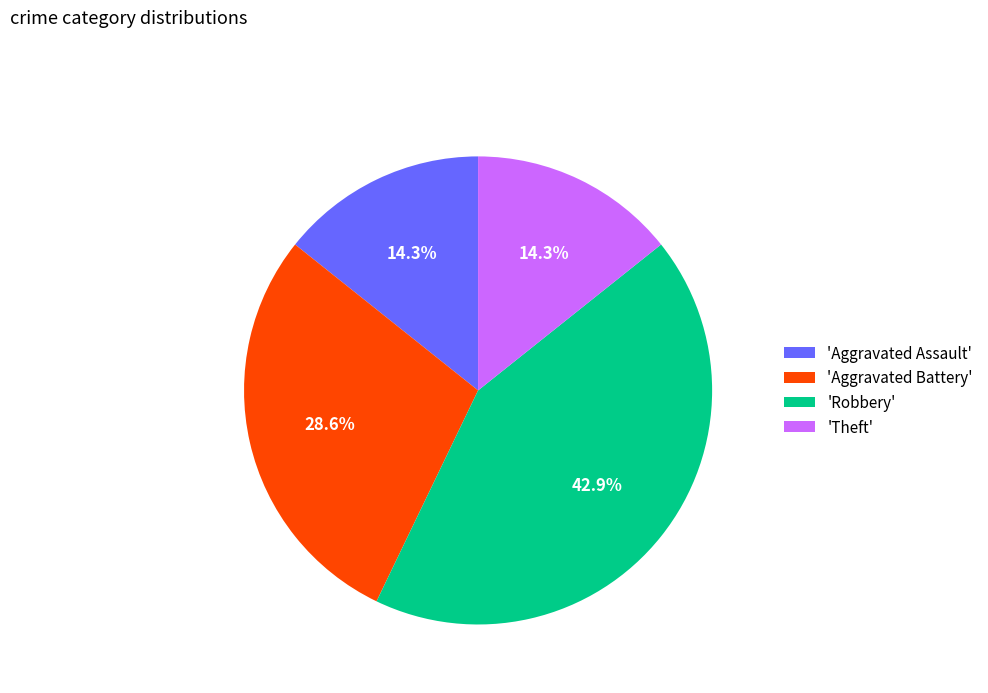

Which has a higher value, 'Robbery' or 'Aggravated Assault'?

'Robbery'